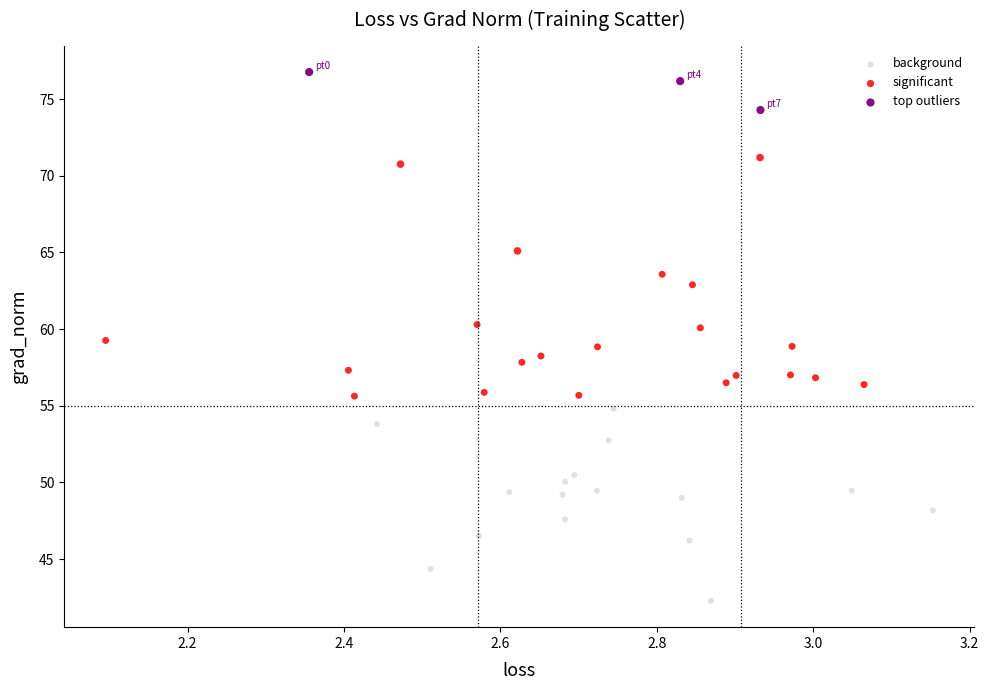

Which series contains the highest Y value?

top outliers